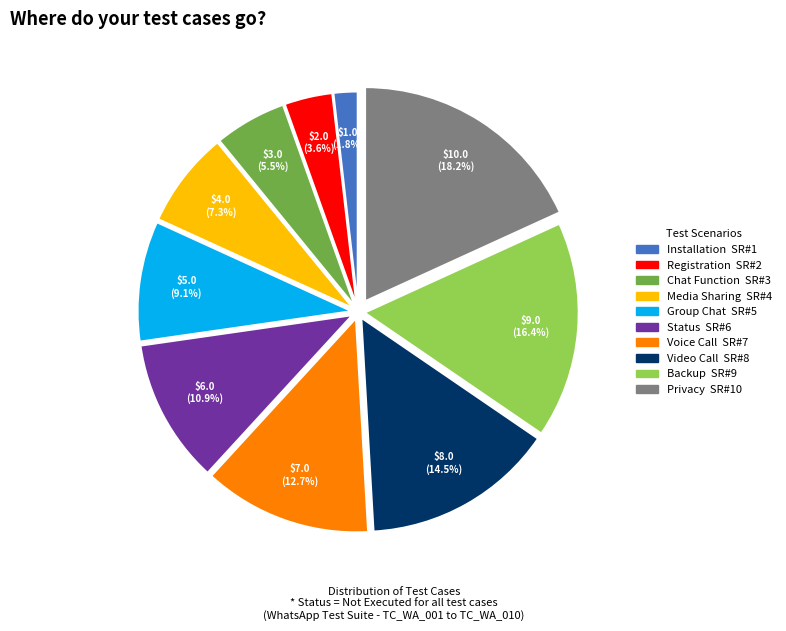

Do Privacy and Media Sharing together represent more than half of the pie?

No